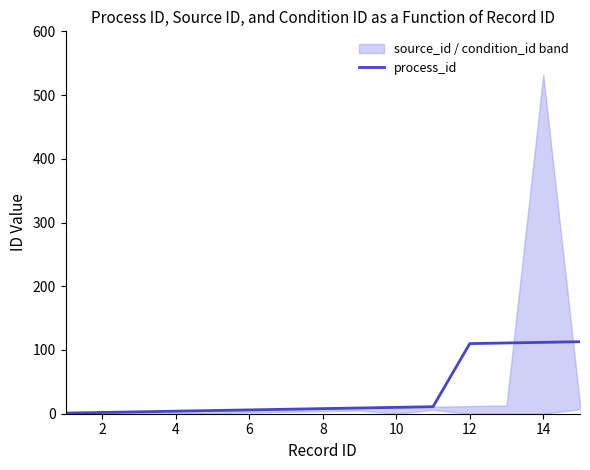

What is the maximum value for process_id?

113